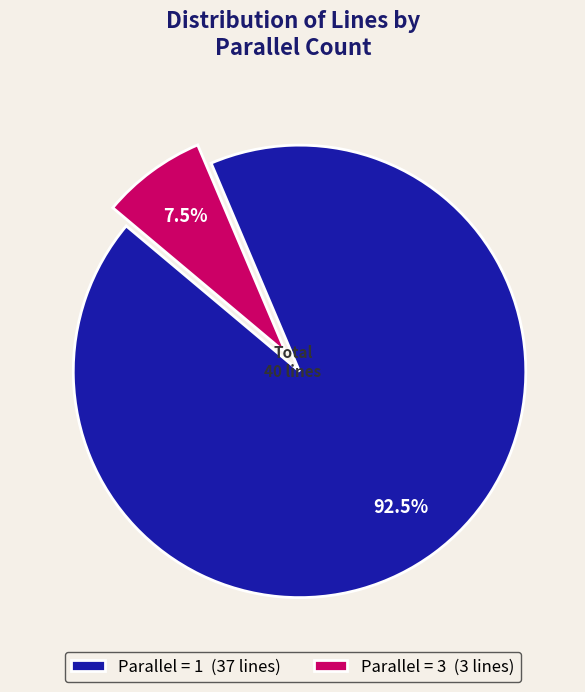

What is the ratio of the value at Parallel = 1 (37 lines) to the value at Parallel = 3 (3 lines)?

12.3